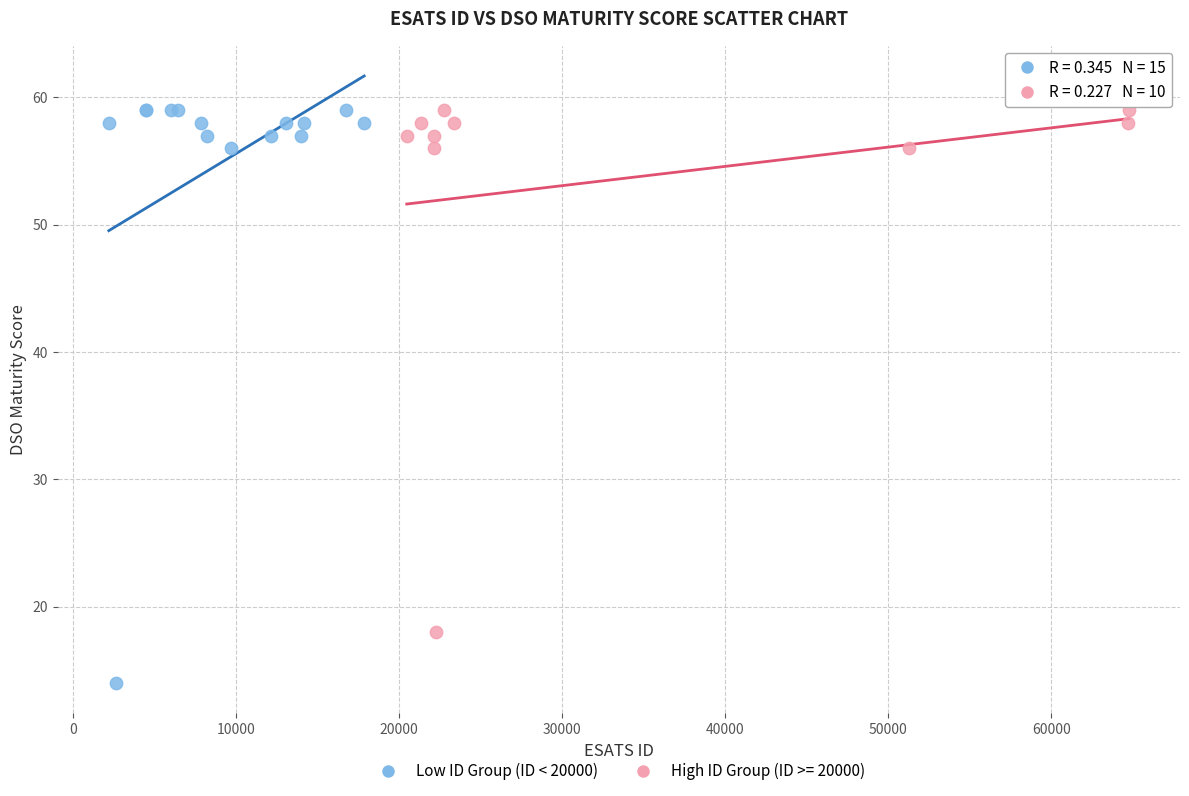

Which series has the widest spread of Y values?

Low ID Group (ID < 20000)